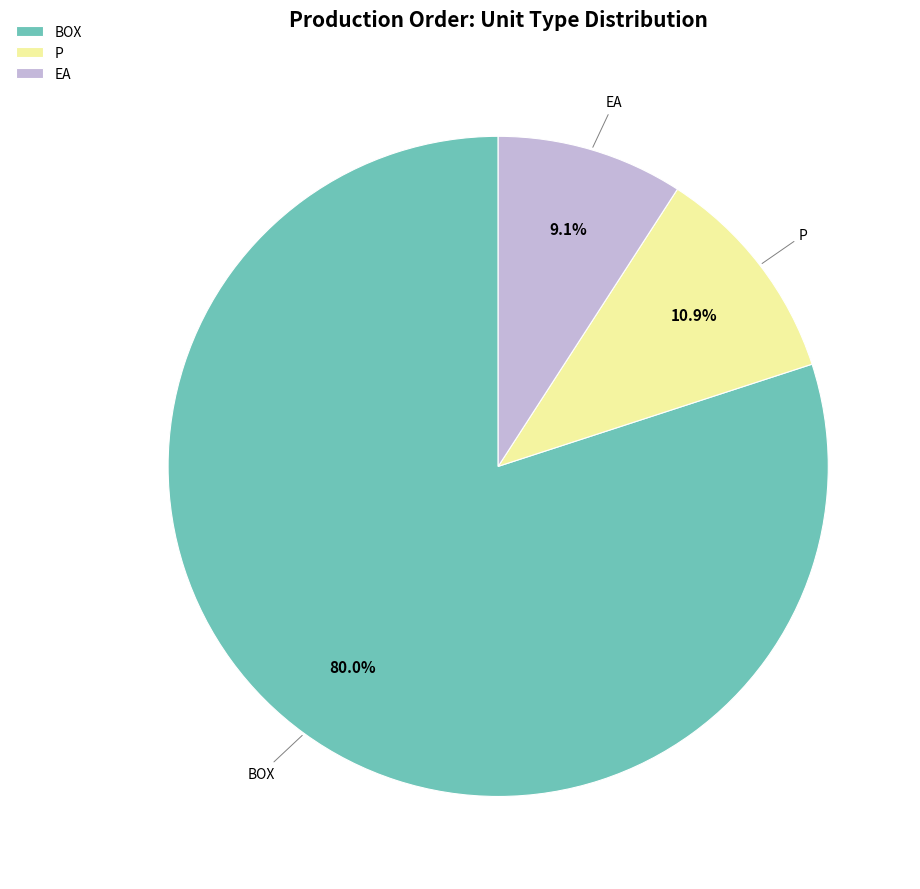

Is it true that BOX is 1% of the pie?

False